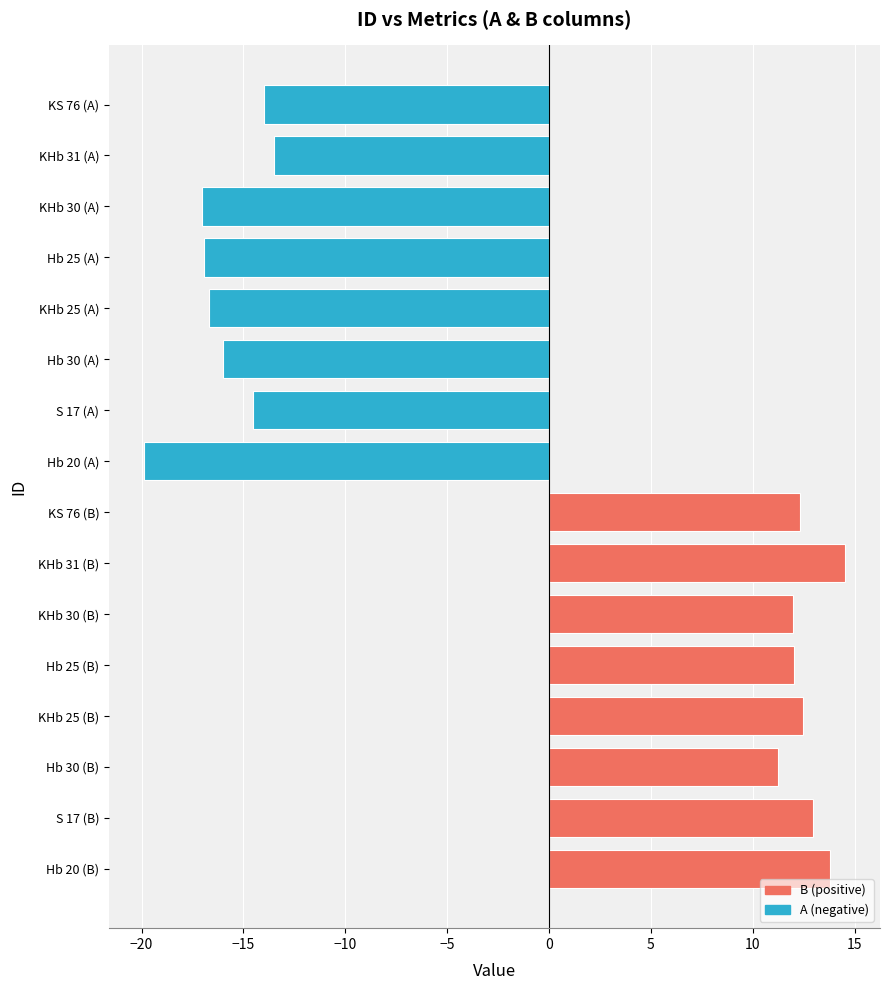

The chart shows a value of 24.7 at KHb 31 (B). True or false?

False